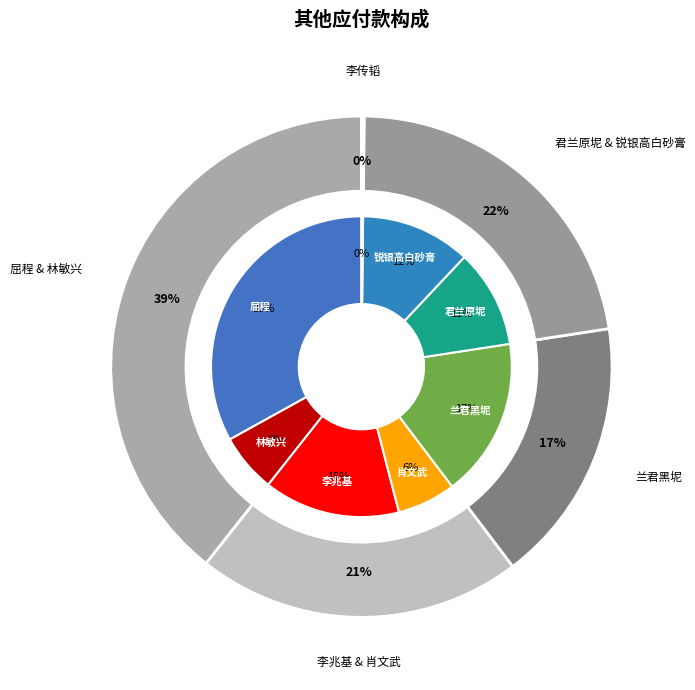

Is it true that 锐银高白砂膏 is 12% of the pie?

True